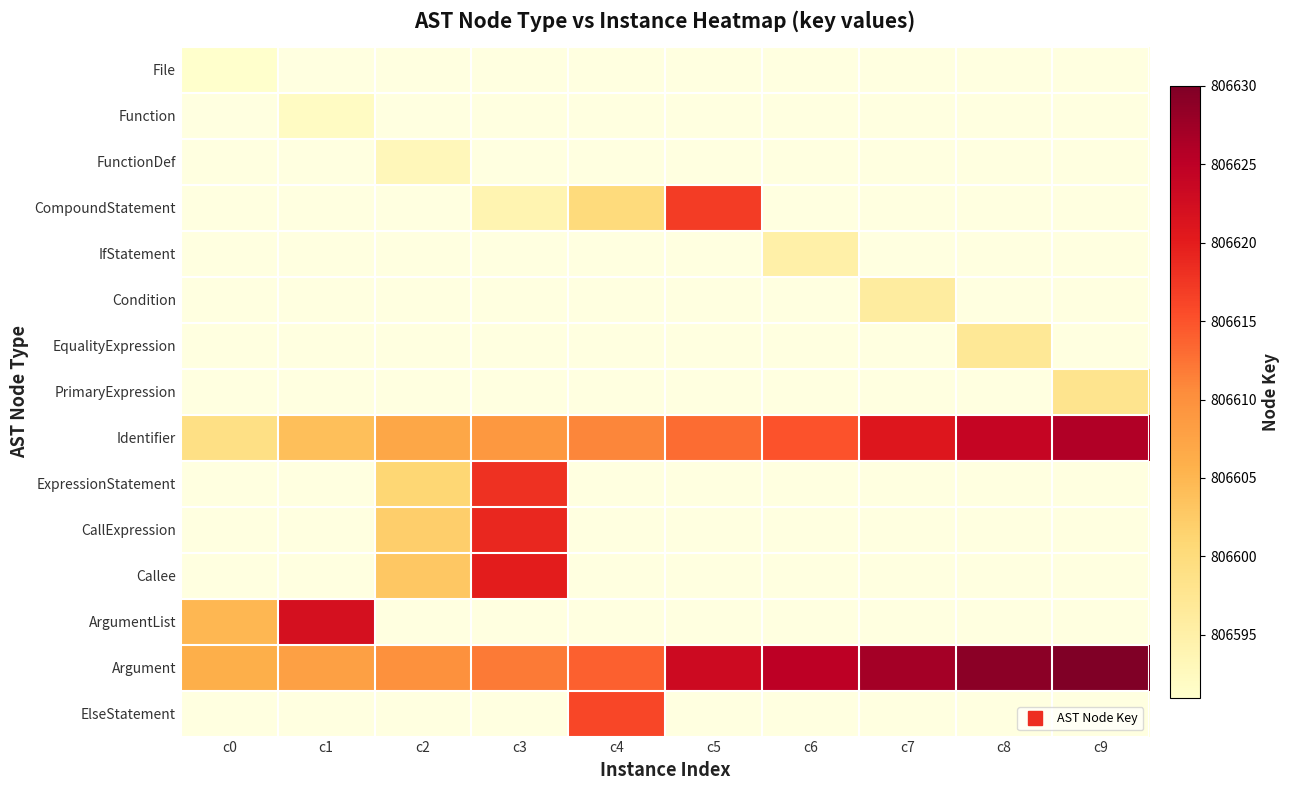

How many categories are shown in the chart?

10